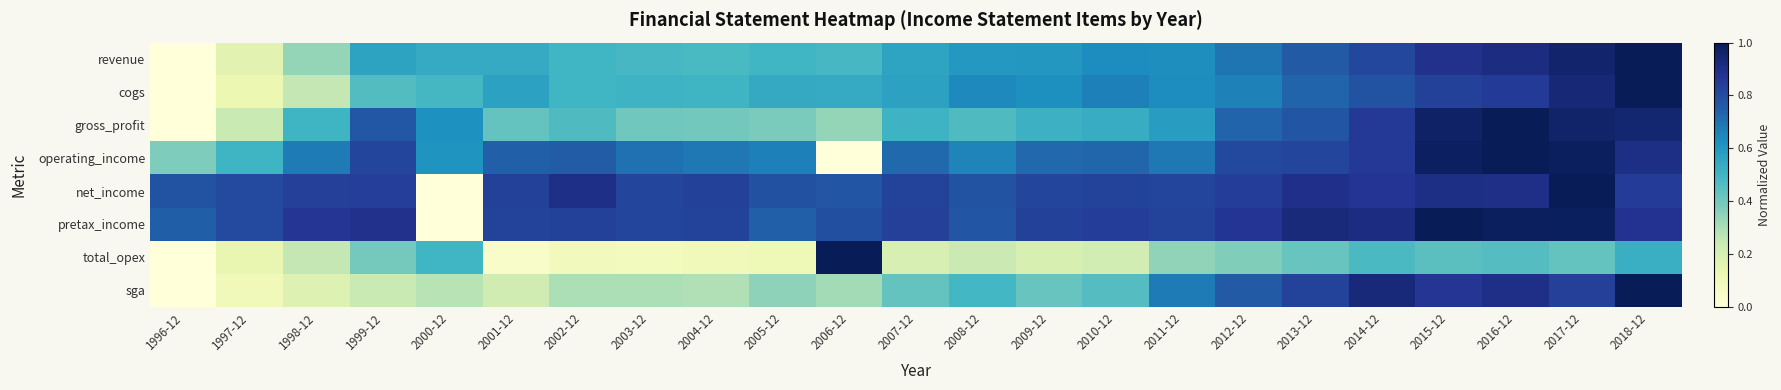

What is the total value across all series at 2004-12?

4.1